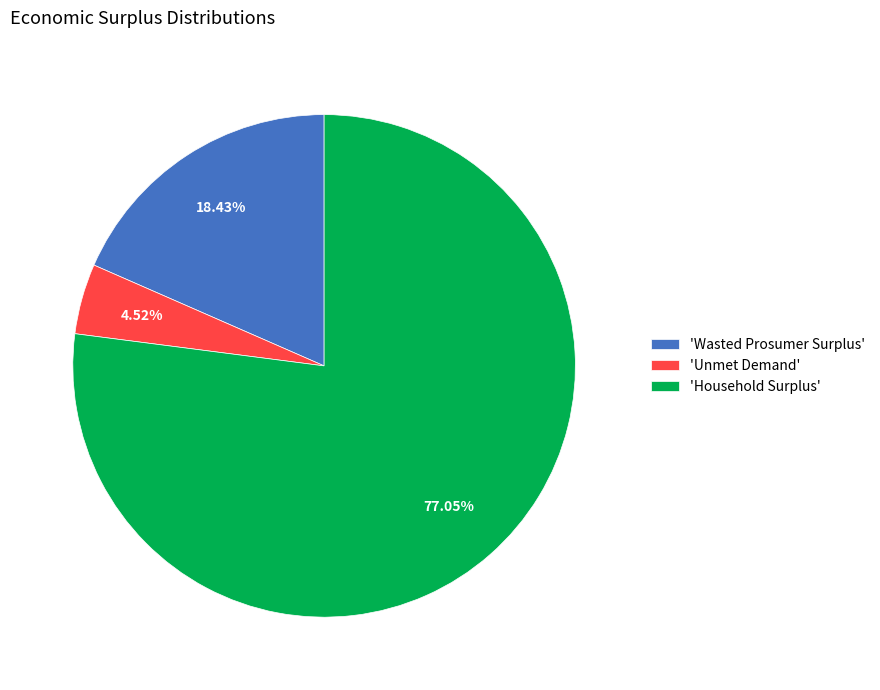

Which slice is the largest?

'Household Surplus'